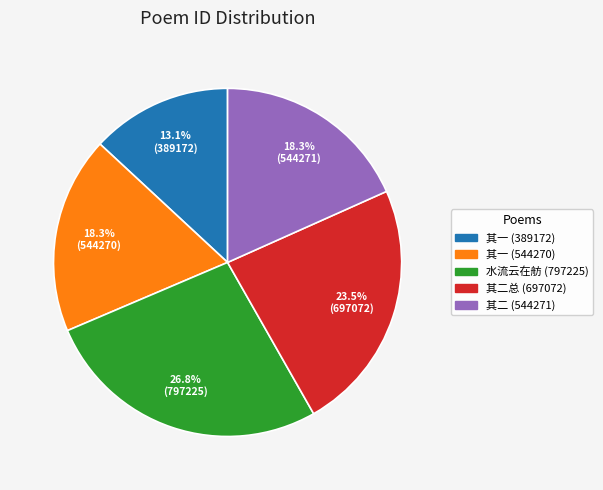

Is there any slice that represents more than half of the pie?

No